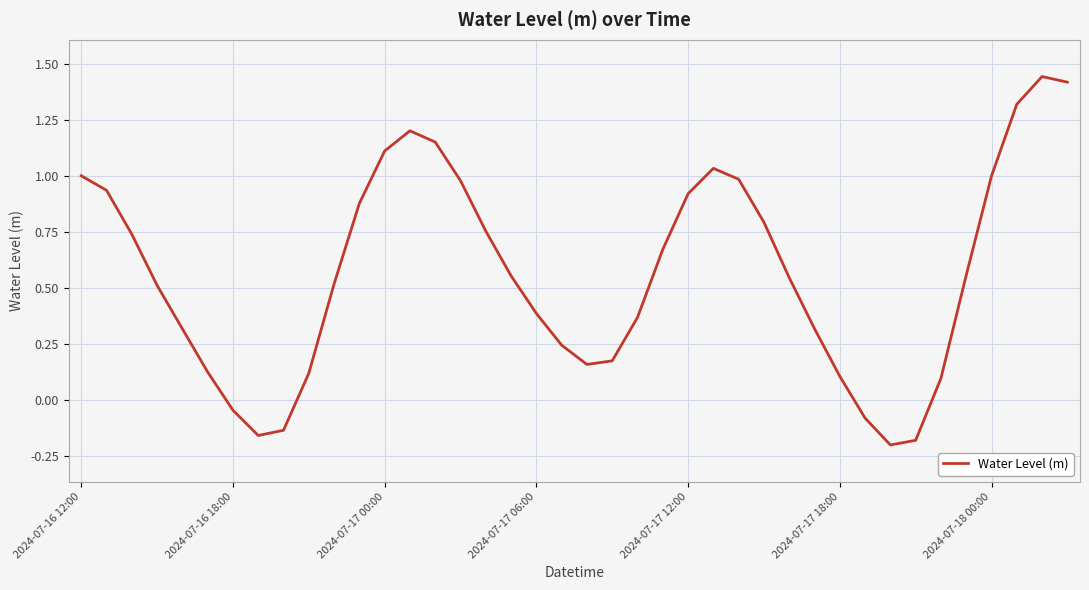

How many values are below 0?

6